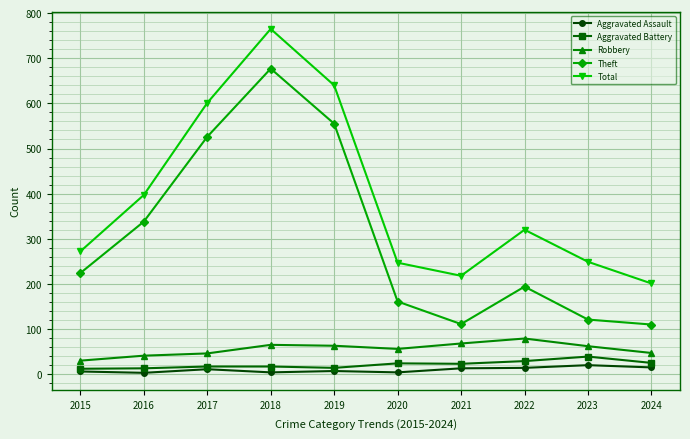

True or false: Total and Aggravated Battery intersect in this chart.

False